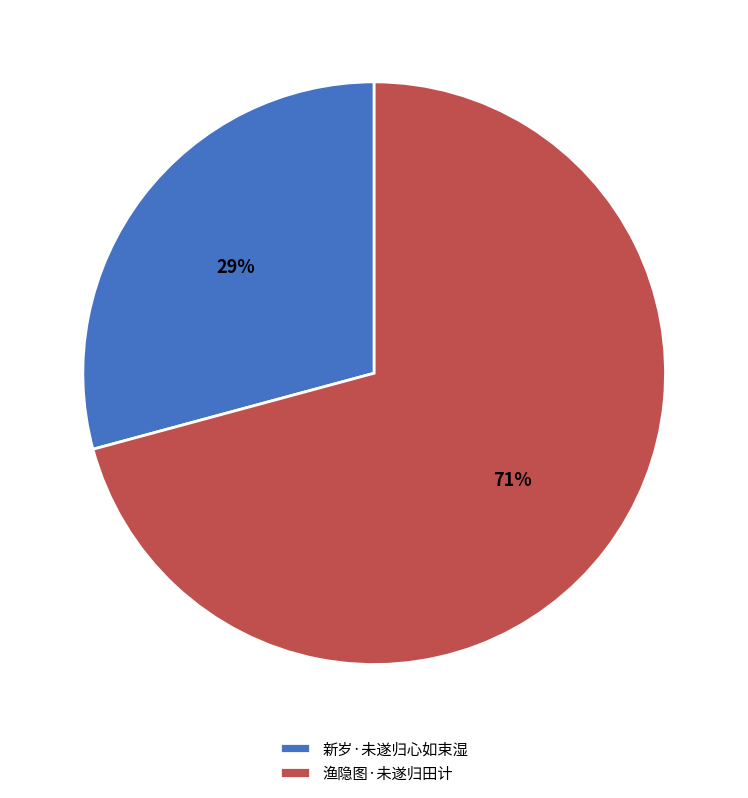

To the nearest percent, what is the combined percentage of 新岁·未遂归心如束湿 and 渔隐图·未遂归田计?

100%